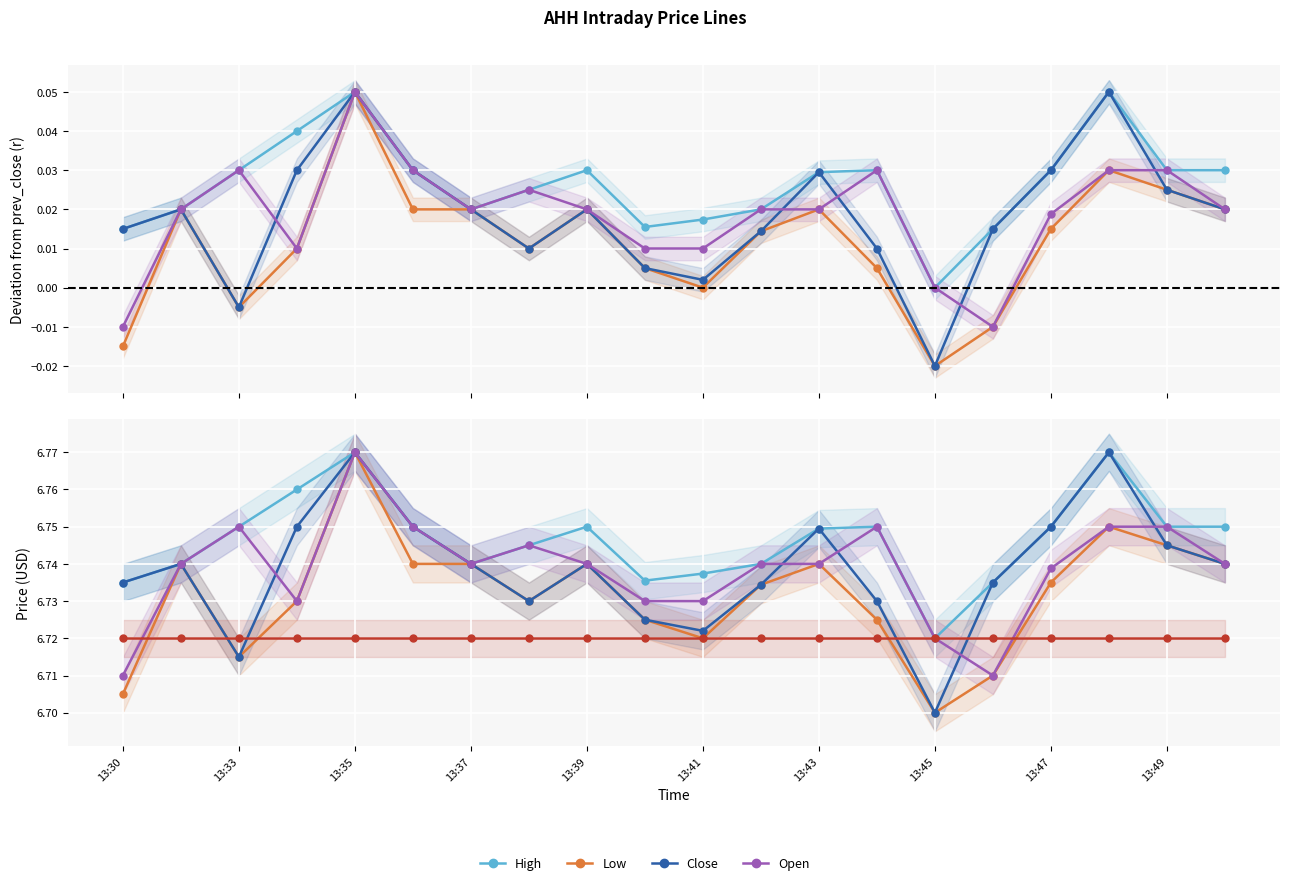

What value does the prev_close series have at 15?

6.7